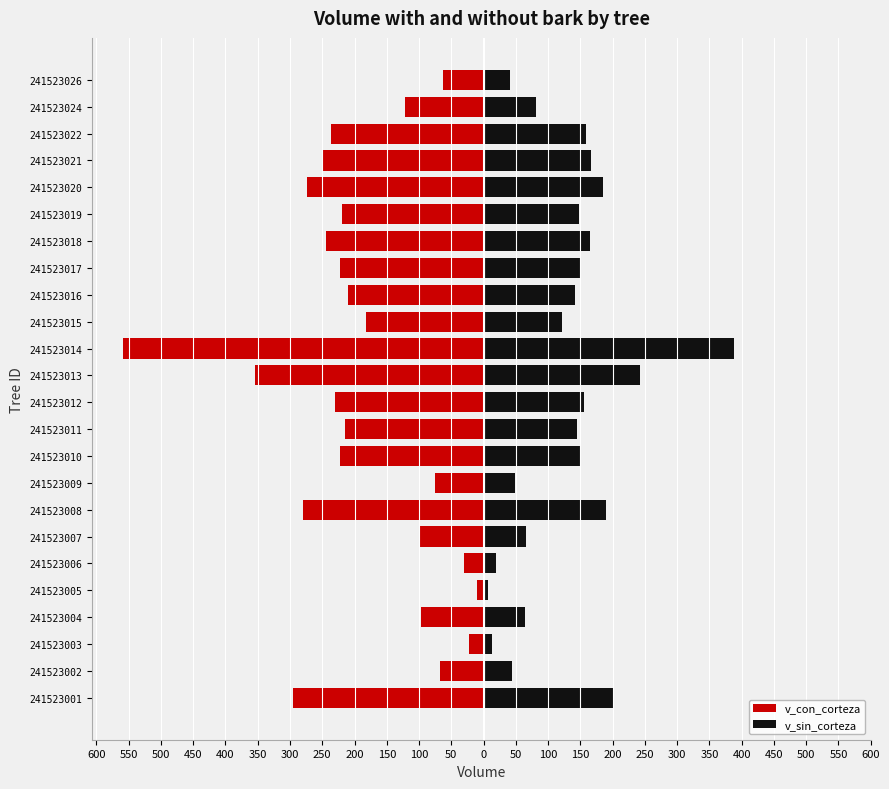

Which series has the largest range (max minus min)?

v_con_corteza